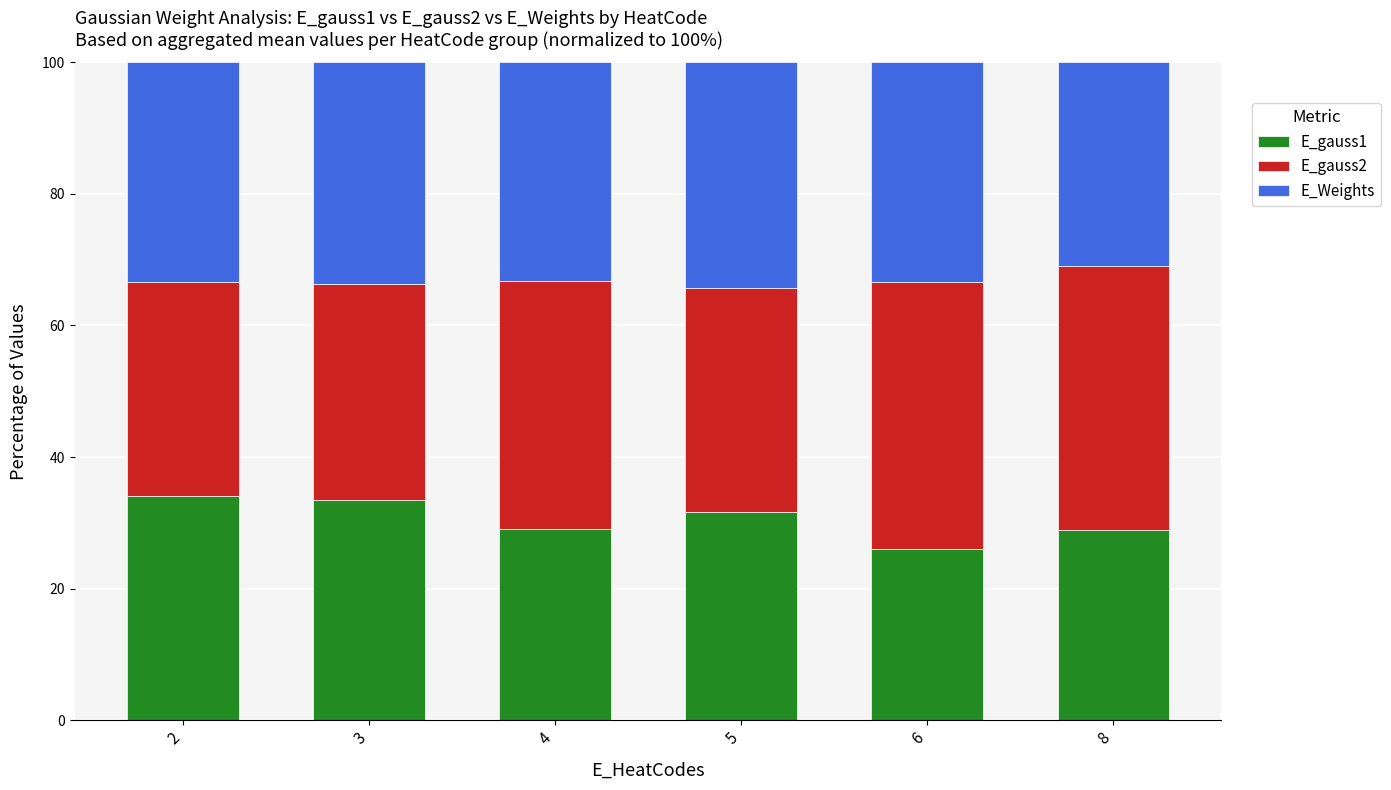

What is the minimum value for E_gauss1?

26.0